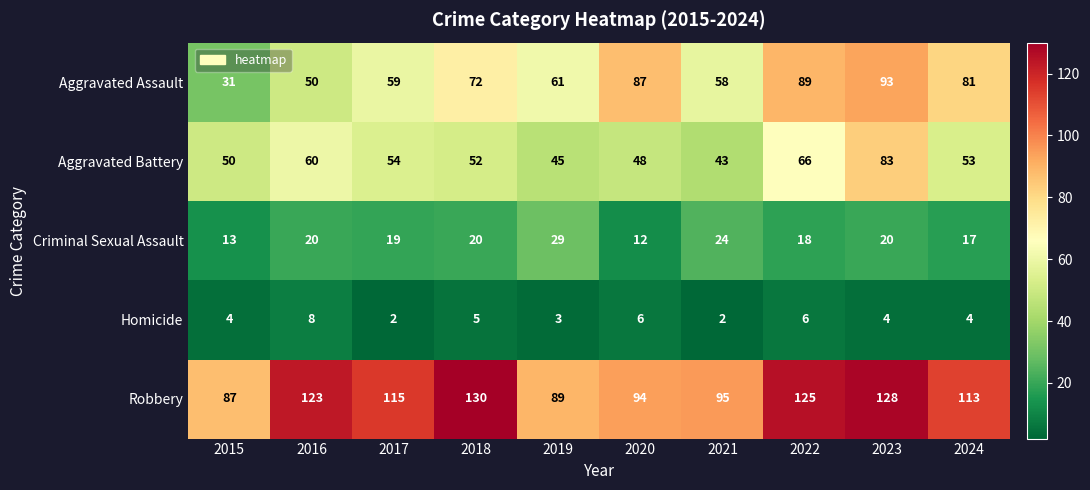

What is the average value of the Aggravated Battery series?

55